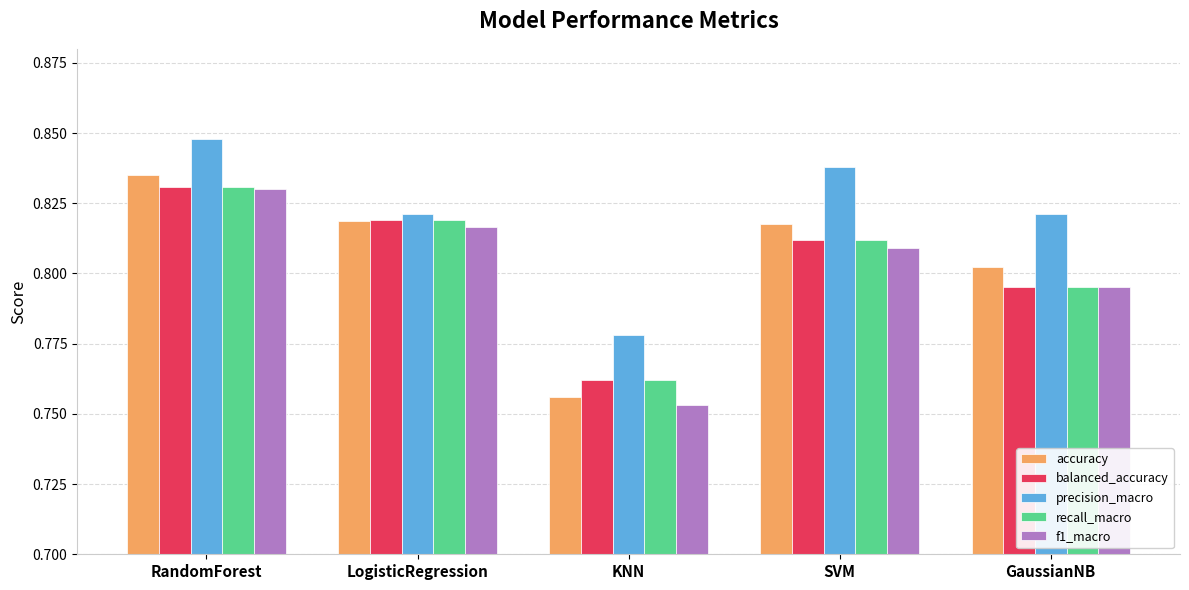

True or false: accuracy has a value of 1.2 at LogisticRegression.

False